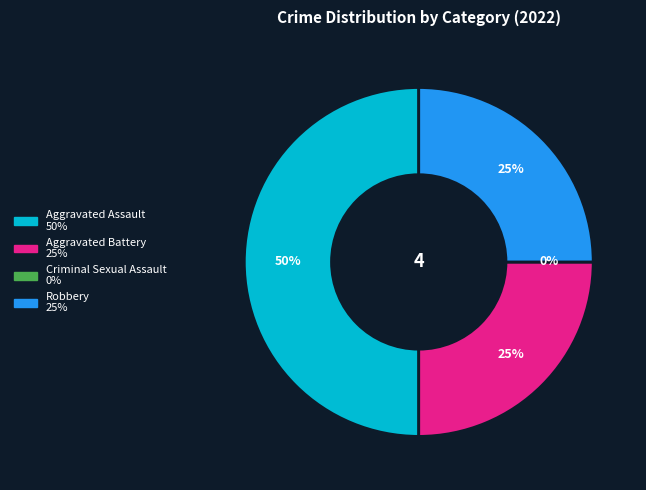

How many segments does this pie chart have?

4